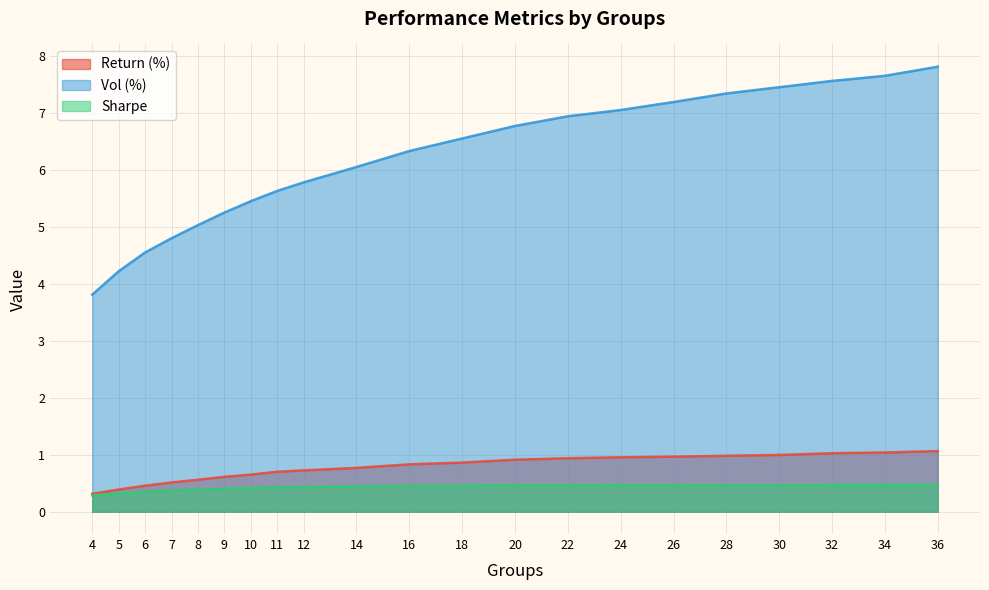

At which label does Vol (%) reach its minimum?

4